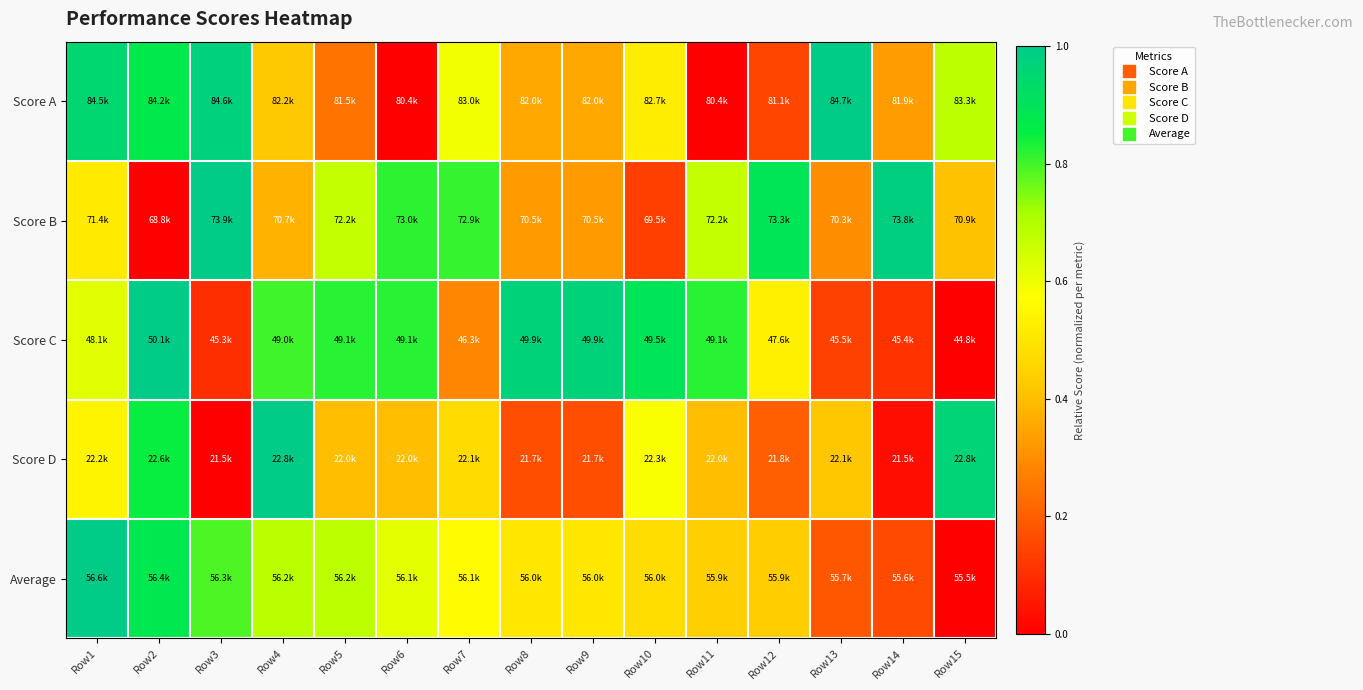

What is the difference between the highest and lowest values at Row11?

0.8